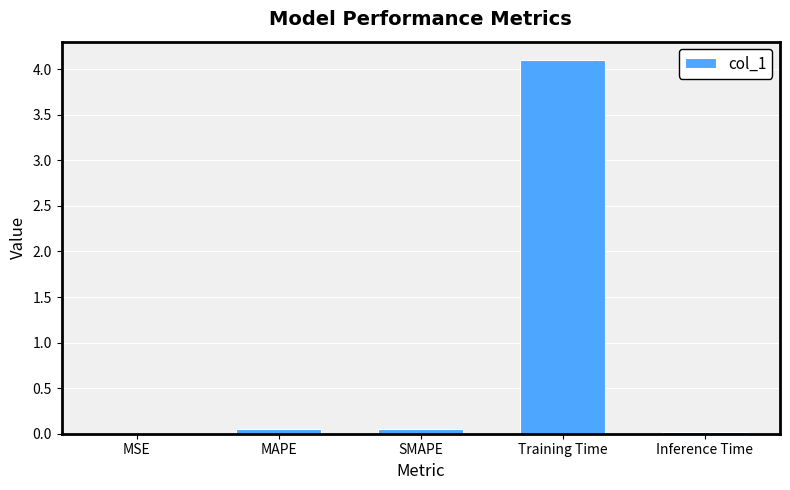

What is the average value?

0.8